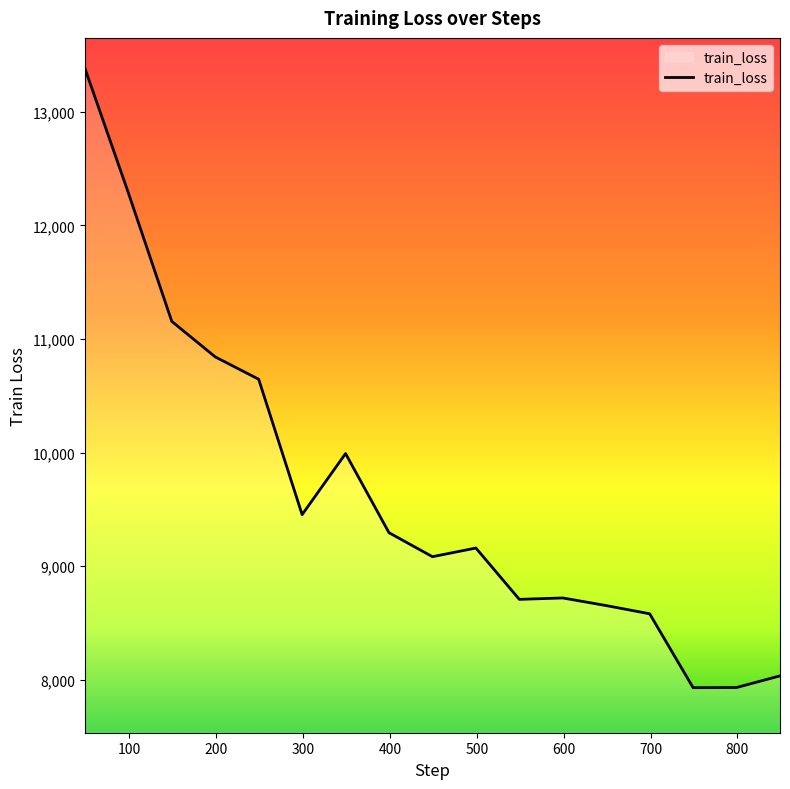

What is the maximum value shown in the chart?

13382.8